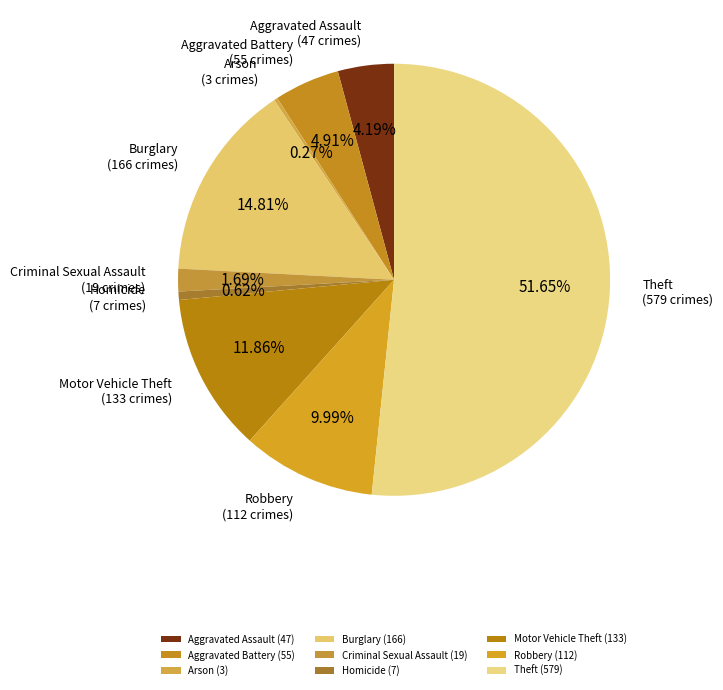

Which has a higher value, Theft or Criminal Sexual Assault?

Theft